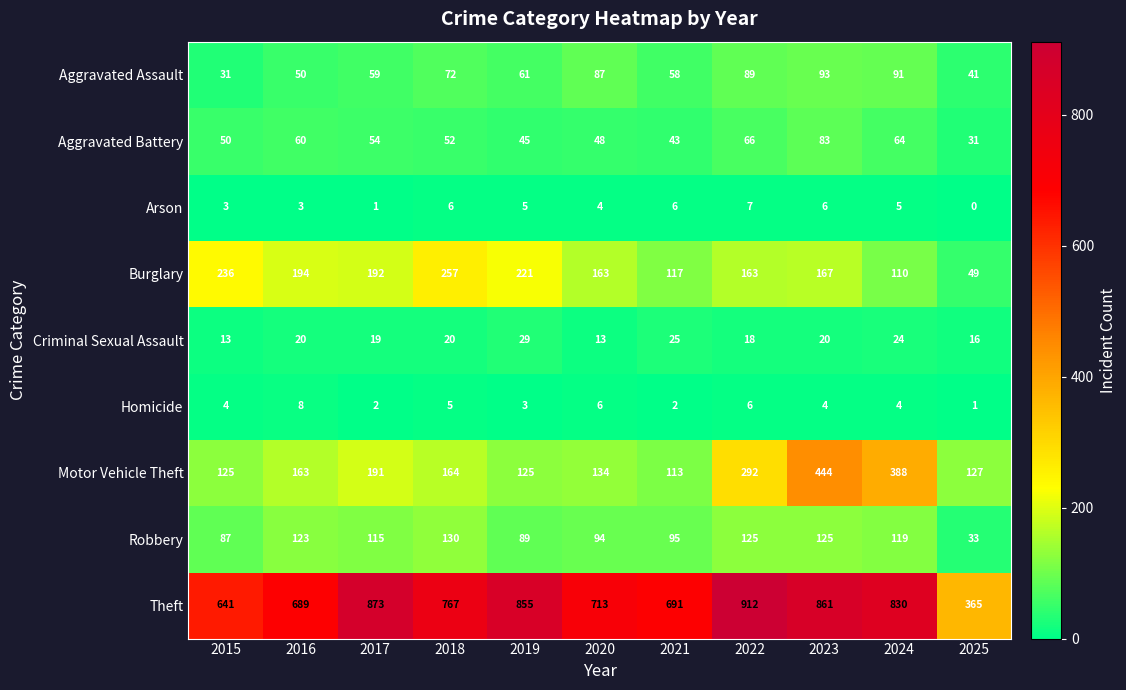

What value does the Homicide series have at 2019?

3